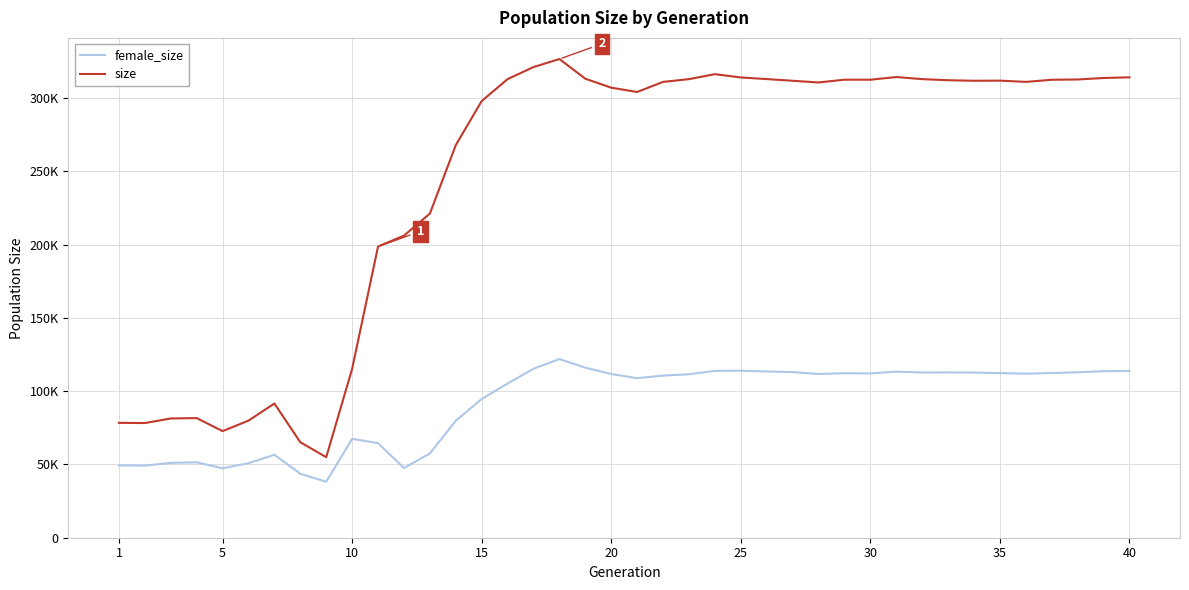

What are all the series names shown in the legend?

female_size, size